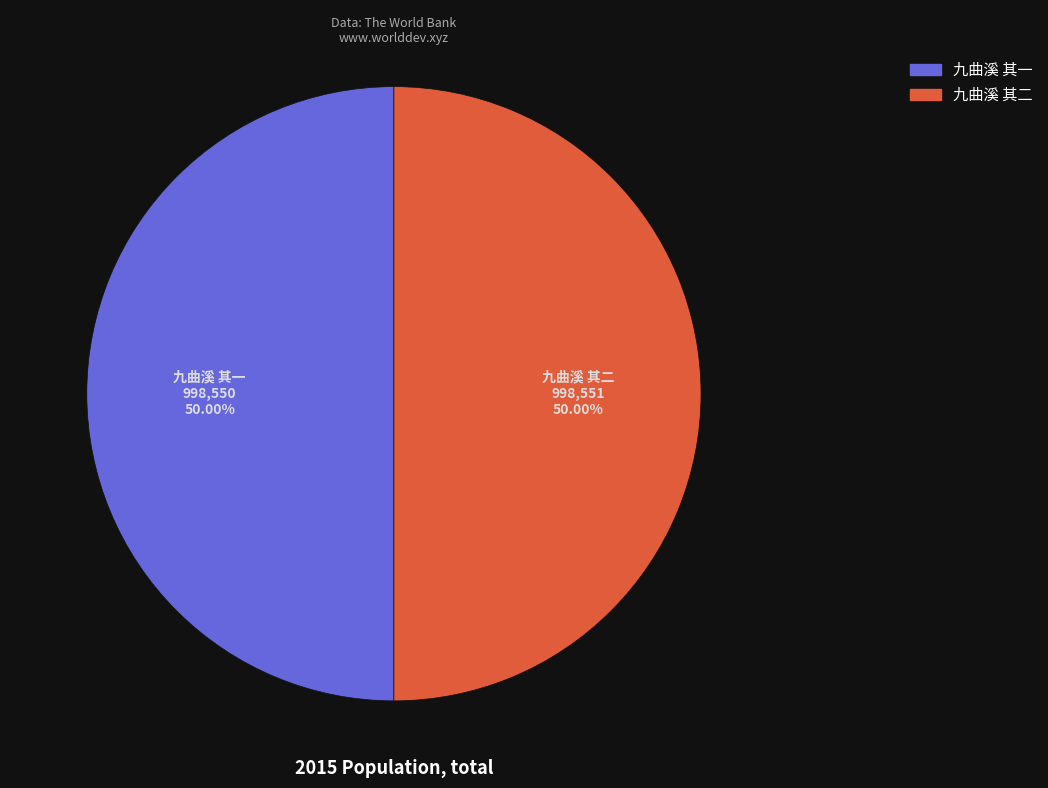

How many slices are in this pie chart?

2